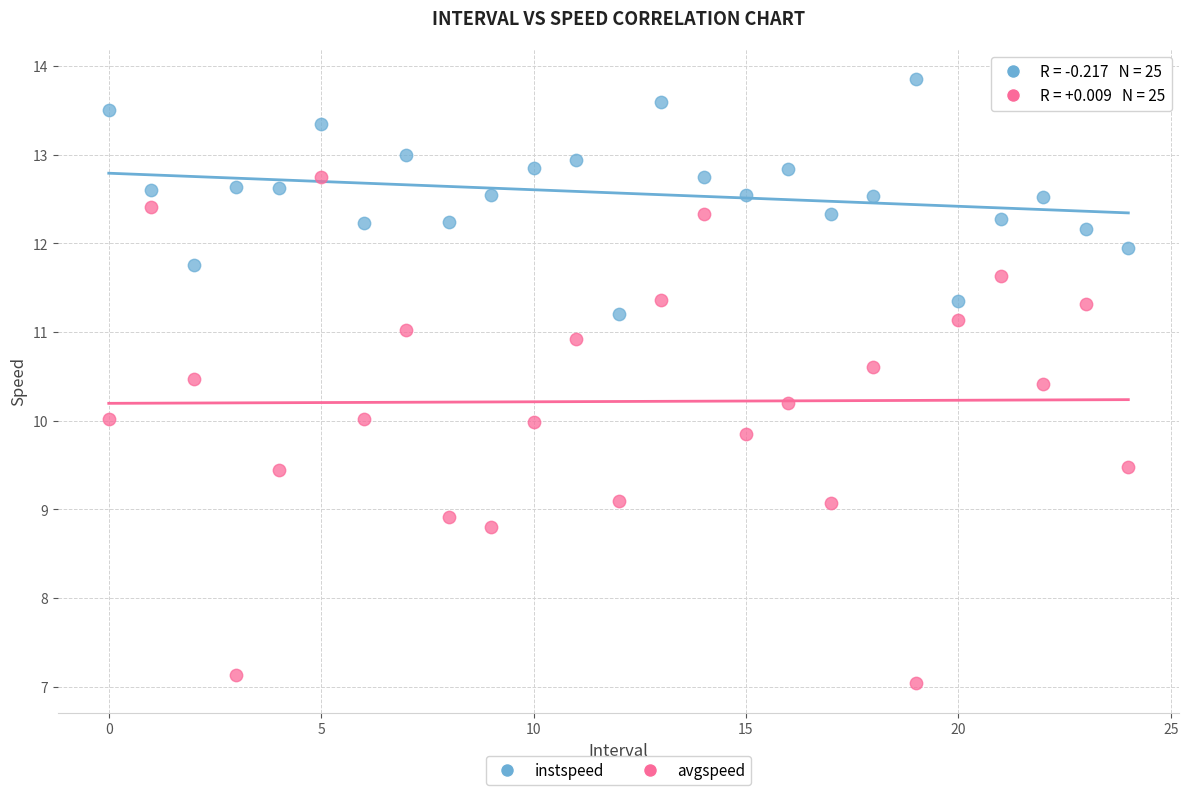

Which series contains the lowest Y value?

avgspeed